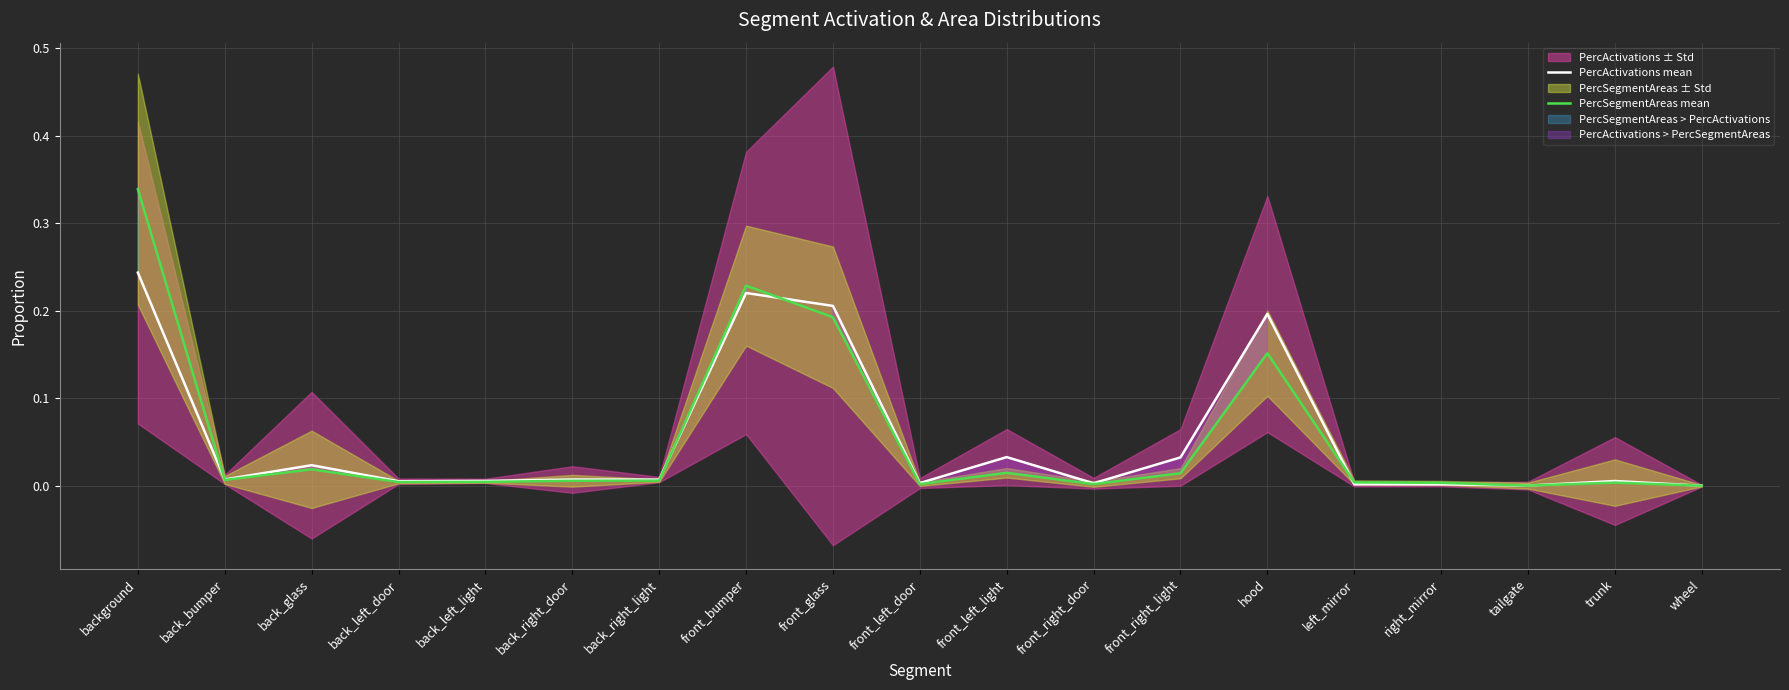

Reading right to left, list all the values displayed in this chart.

PercActivations mean: 0.0	0.0	0.0	0.0	0.0	0.2	0.0	0.0	0.0	0.0	0.2	0.2	0.0	0.0	0.0	0.0	0.0	0.0	0.2
PercSegmentAreas mean: 0.0	0.0	0.0	0.0	0.0	0.2	0.0	0.0	0.0	0.0	0.2	0.2	0.0	0.0	0.0	0.0	0.0	0.0	0.3